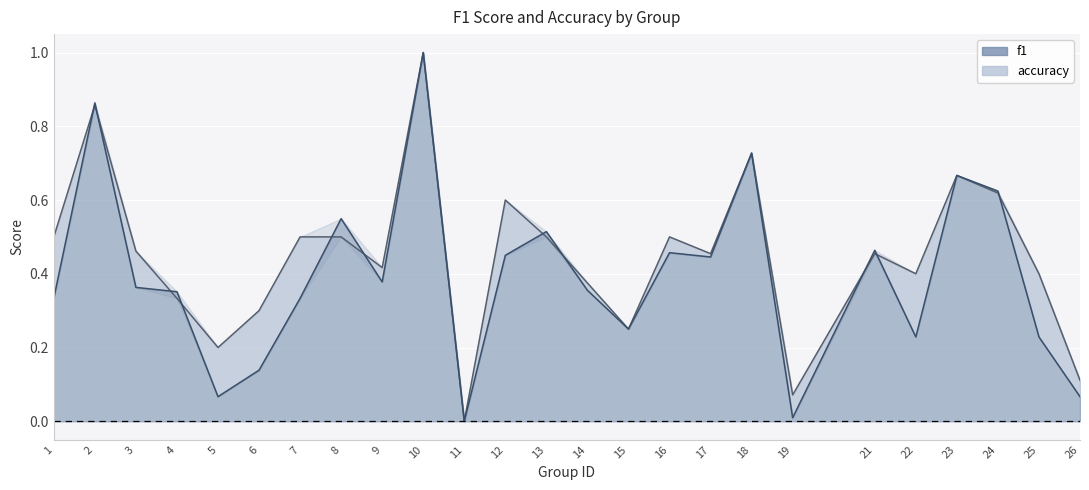

Which series has the largest total across all categories?

accuracy